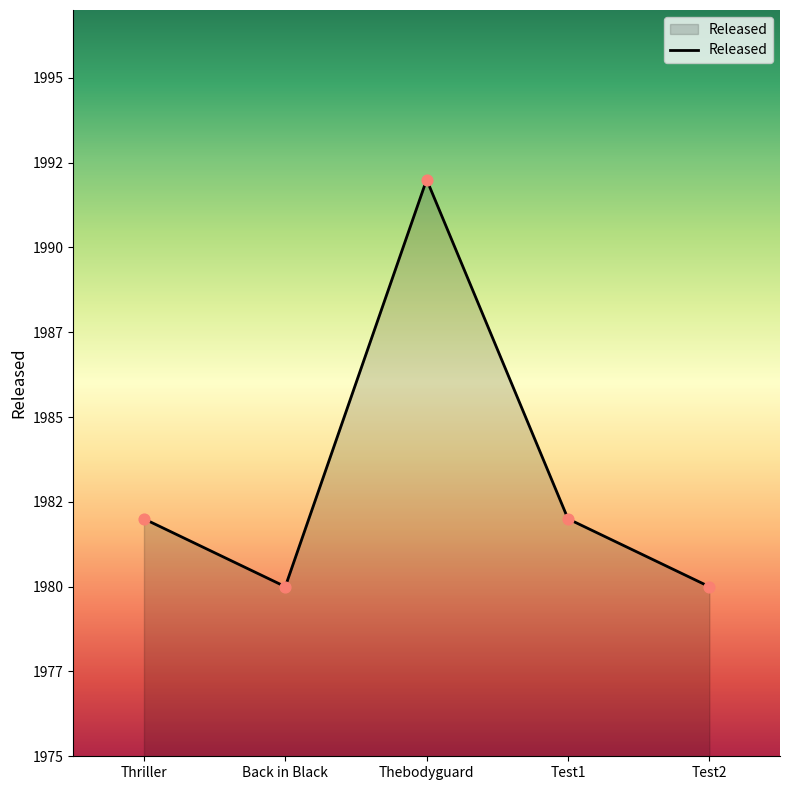

Between Test2 and Thebodyguard, which is larger?

Thebodyguard